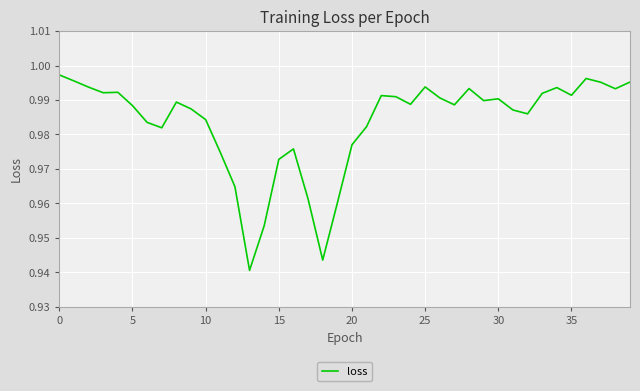

Does the chart have visible grid lines?

Yes